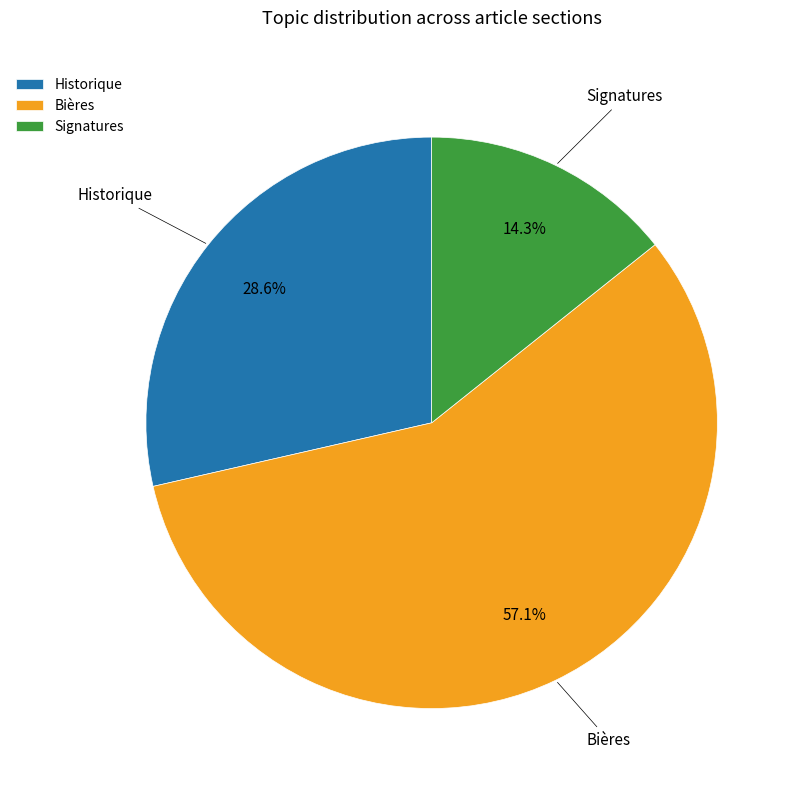

What is the smallest slice in the pie chart?

Signatures